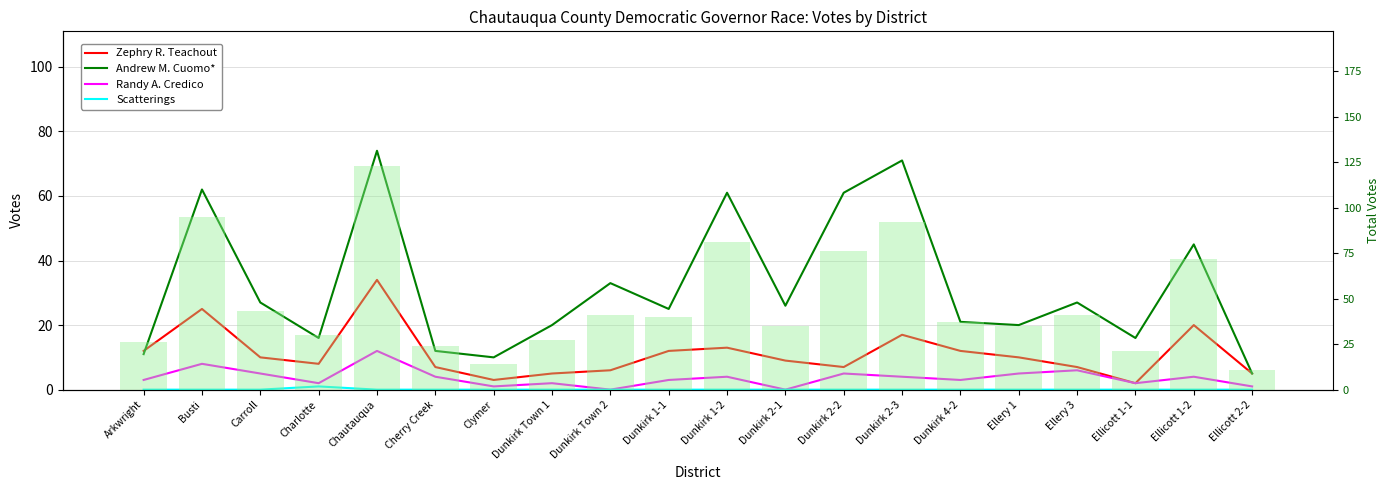

What is the total value across all series at Cherry Creek?

23